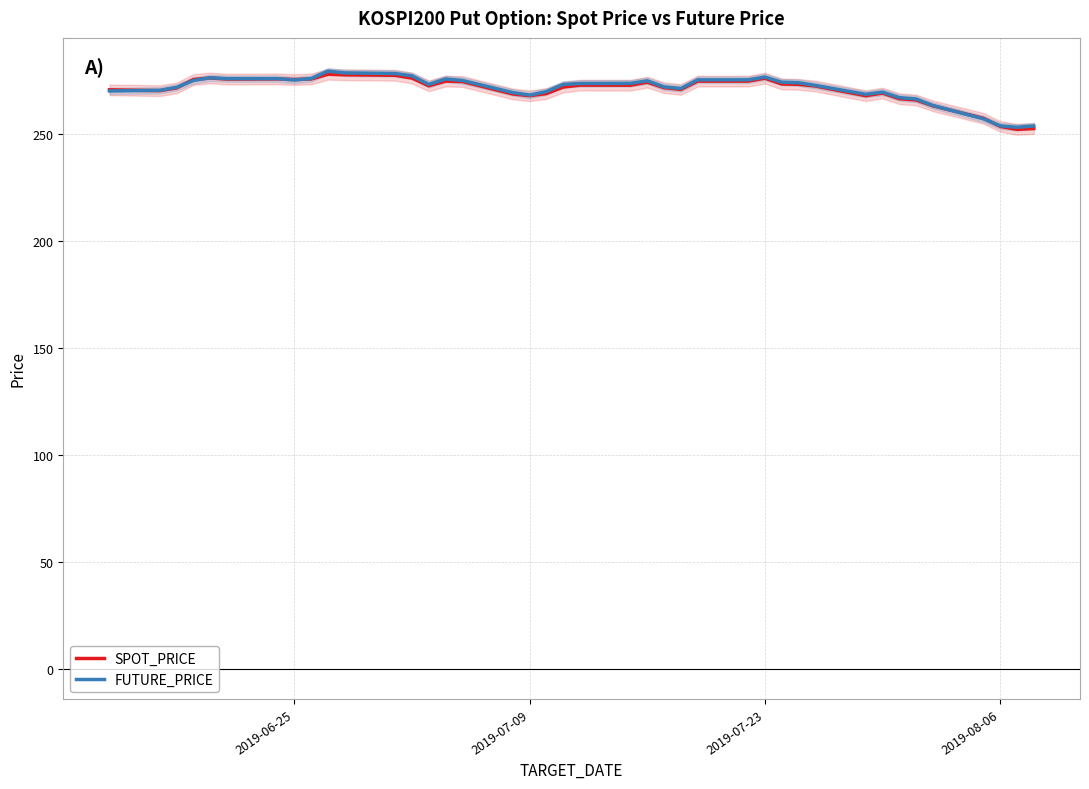

What is the lowest value of the FUTURE_PRICE series?

253.0